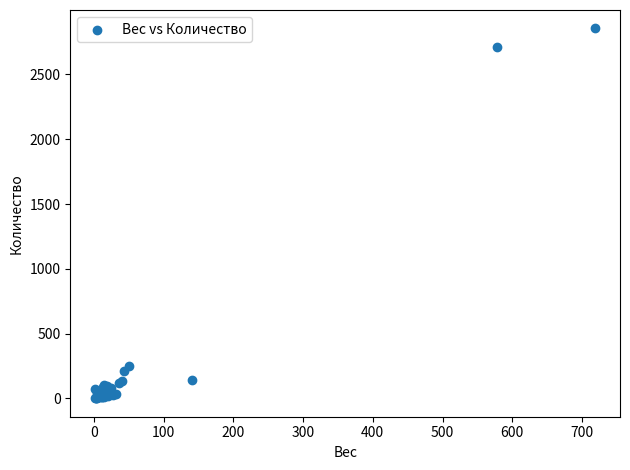

What Y value in the scatter plot is closest to 1428?

253